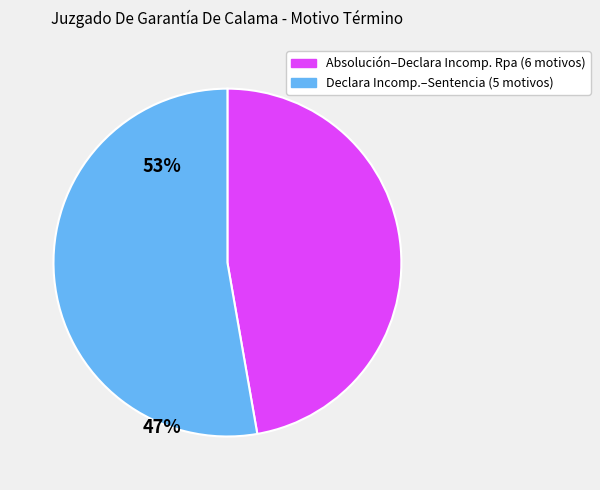

Does any single category account for the majority?

Yes